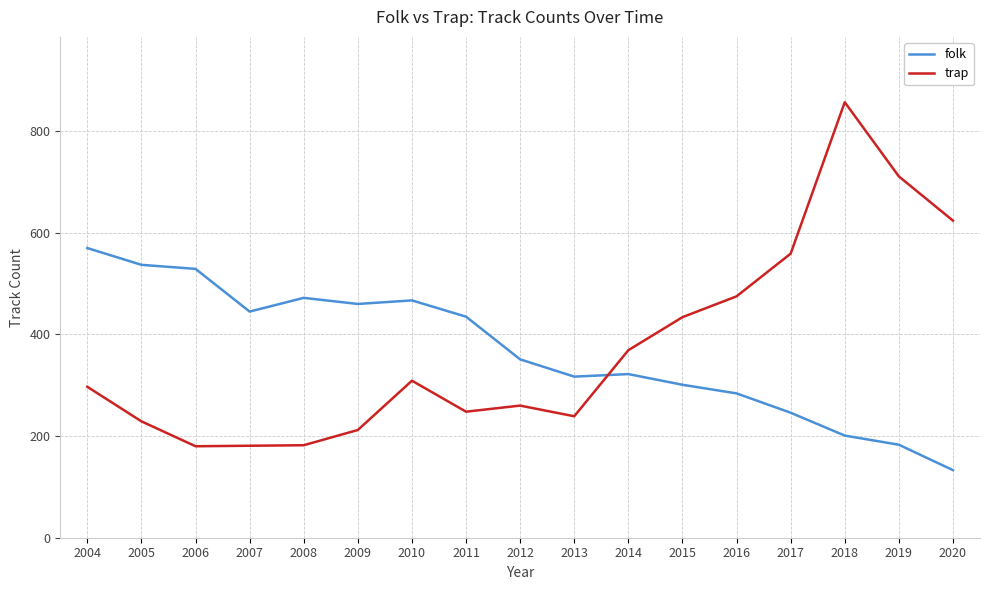

Between 2013 and 2016, which series saw the biggest shift?

trap